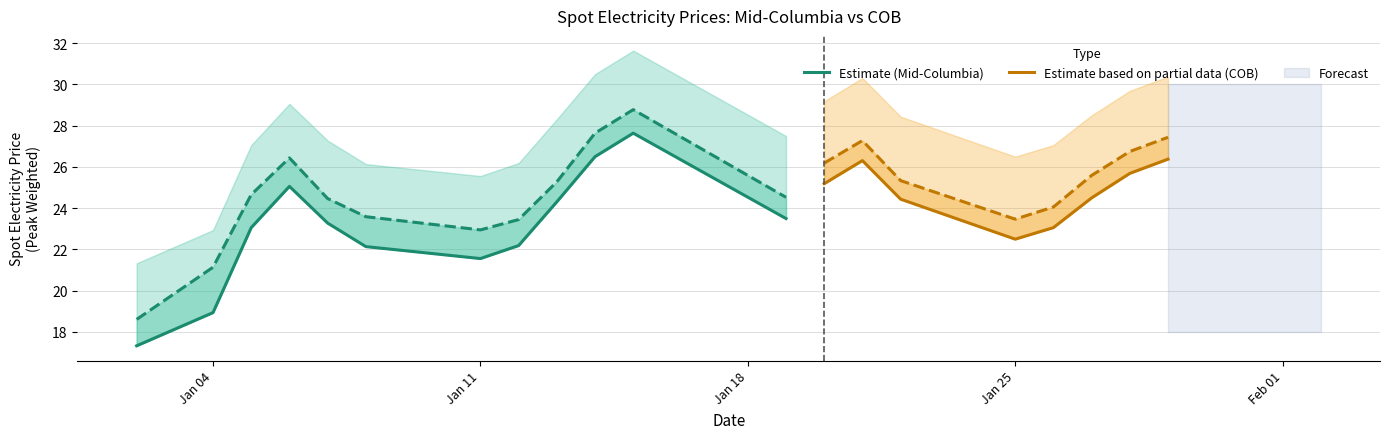

At which category does Mid-Columbia (Peak) reach its first local peak?

1999-01-06